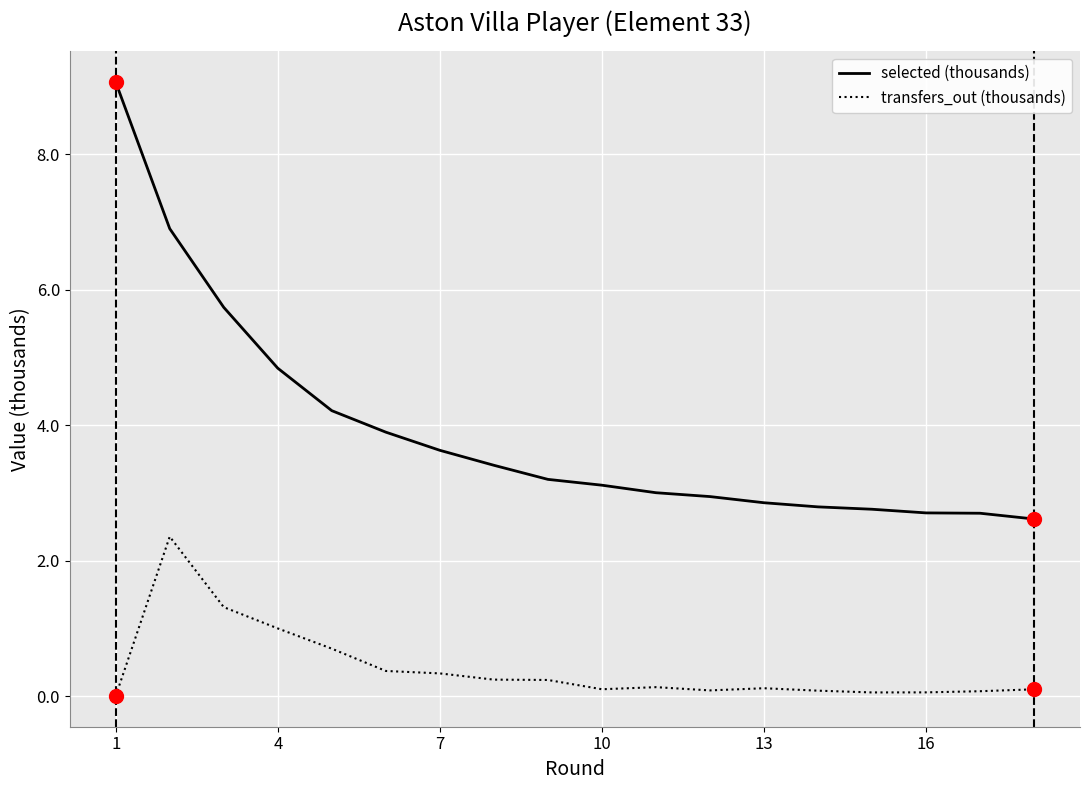

Rank the series by their average value, from lowest to highest.

transfers_out (thousands), selected (thousands)